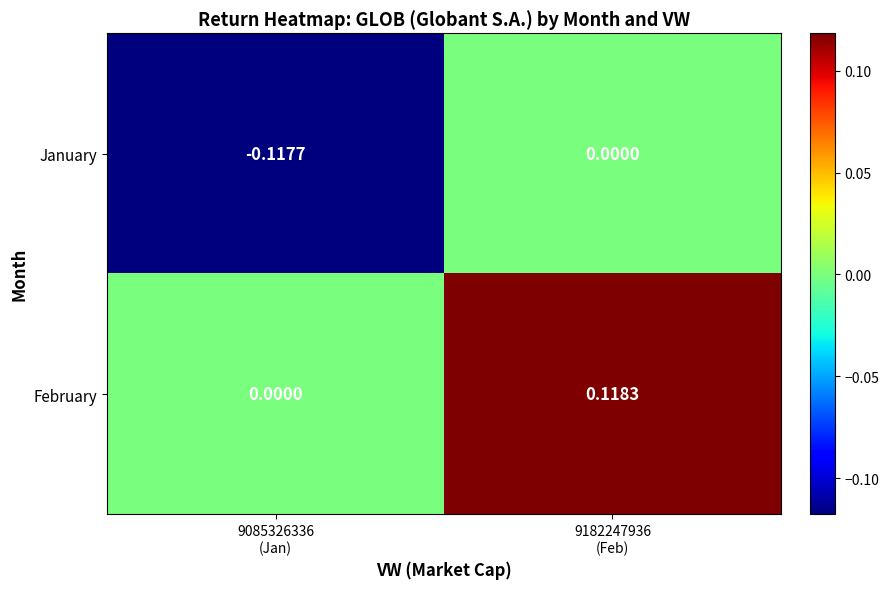

List the series in order of their peak value, lowest first.

January, February